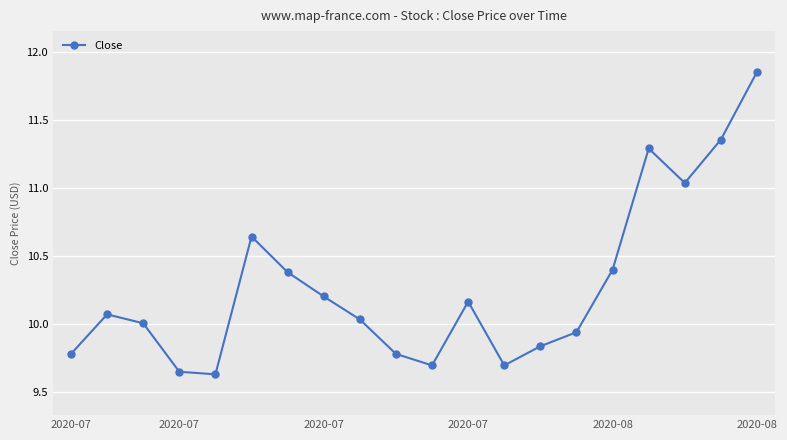

How many points are higher than both their immediate neighbors (excluding endpoints)?

4